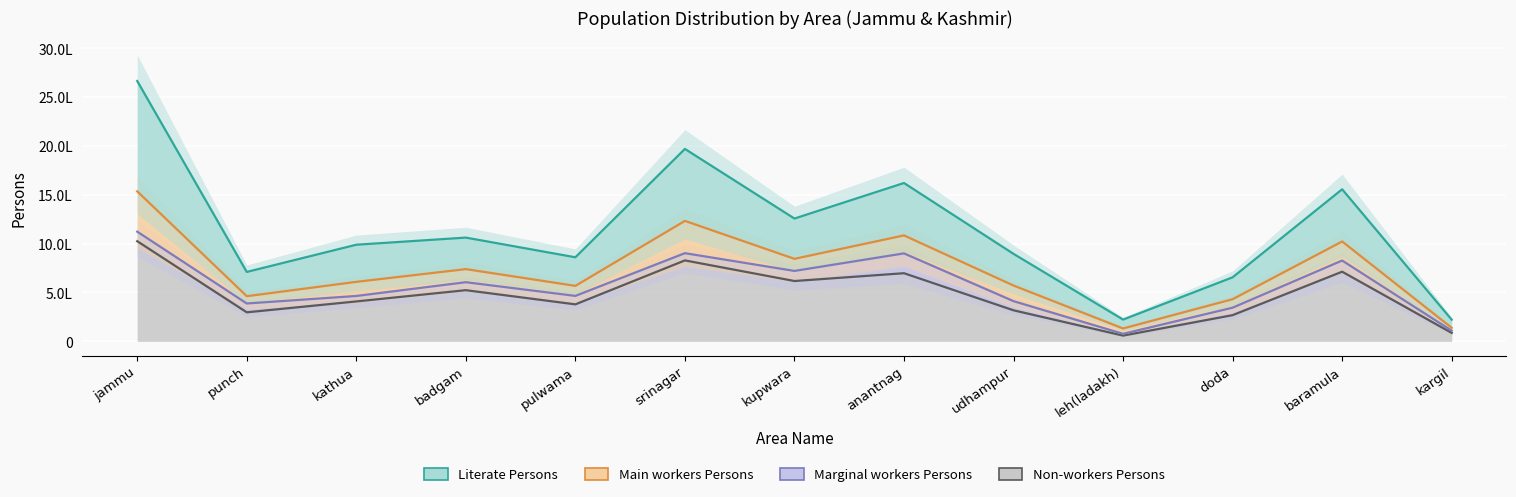

How many values in the Non-workers Persons series are below 408250?

6